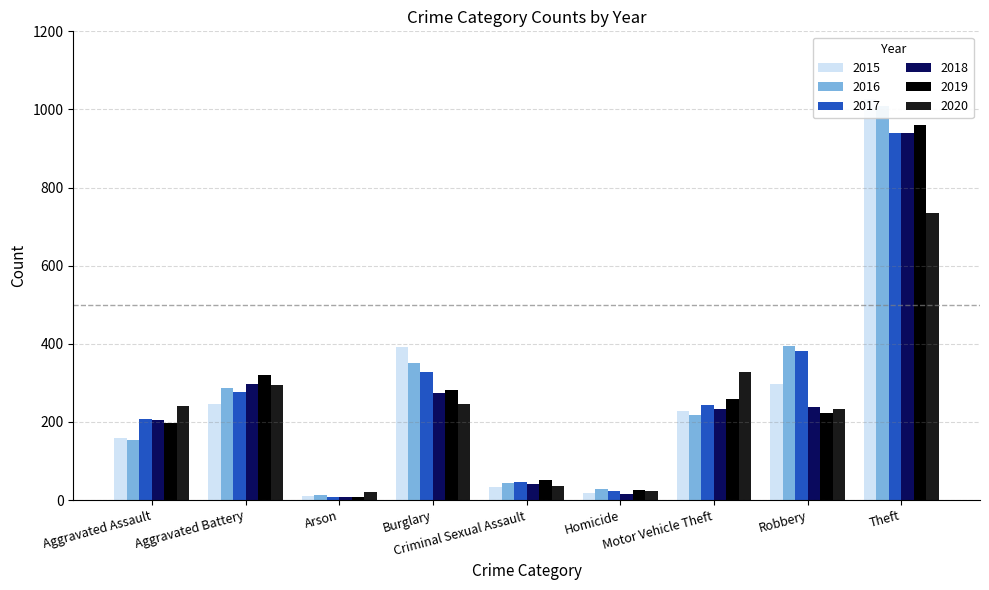

What is the greatest value displayed?

1027